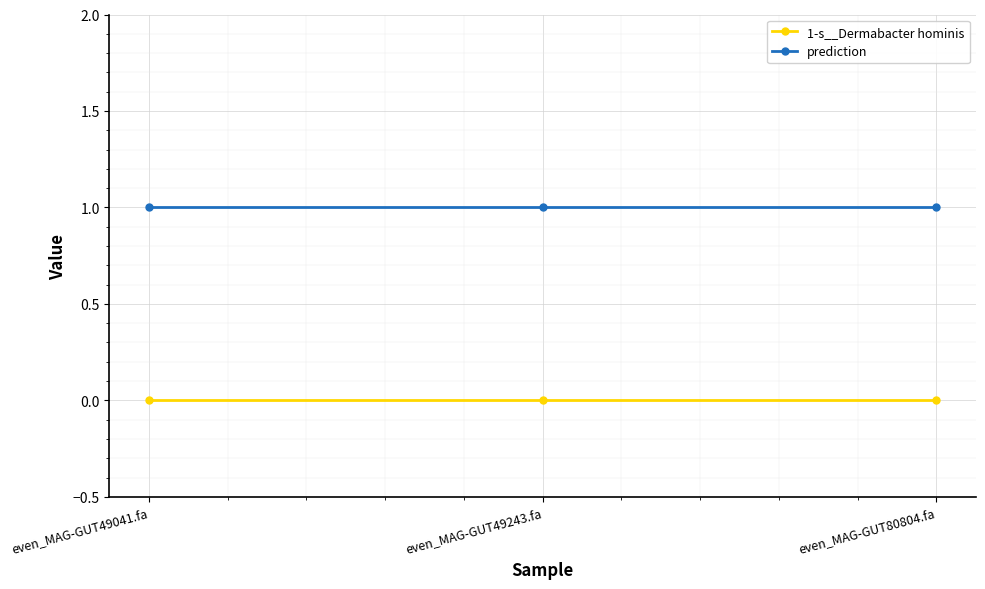

Rank the series by their maximum value, from highest to lowest.

prediction, 1-s__Dermabacter hominis